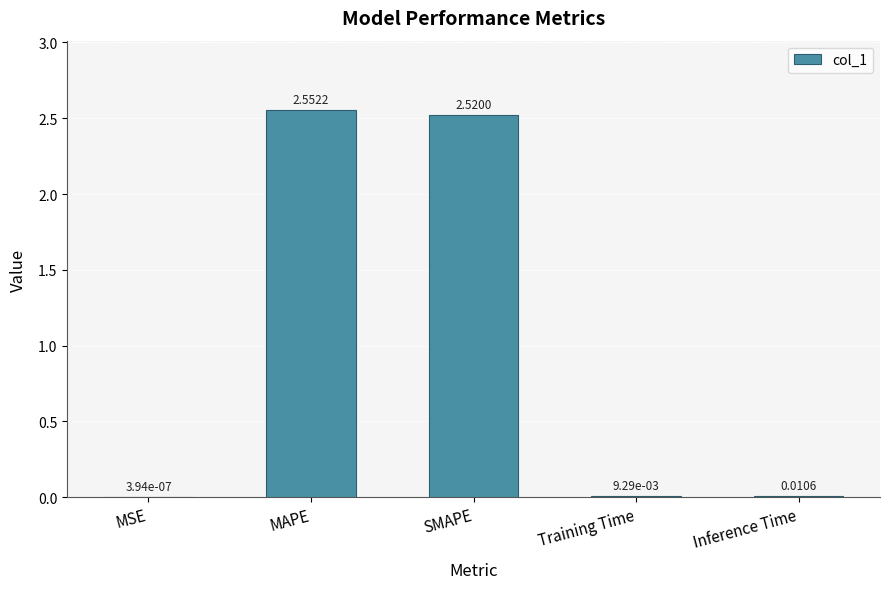

Which label corresponds to the largest value in the chart?

MAPE